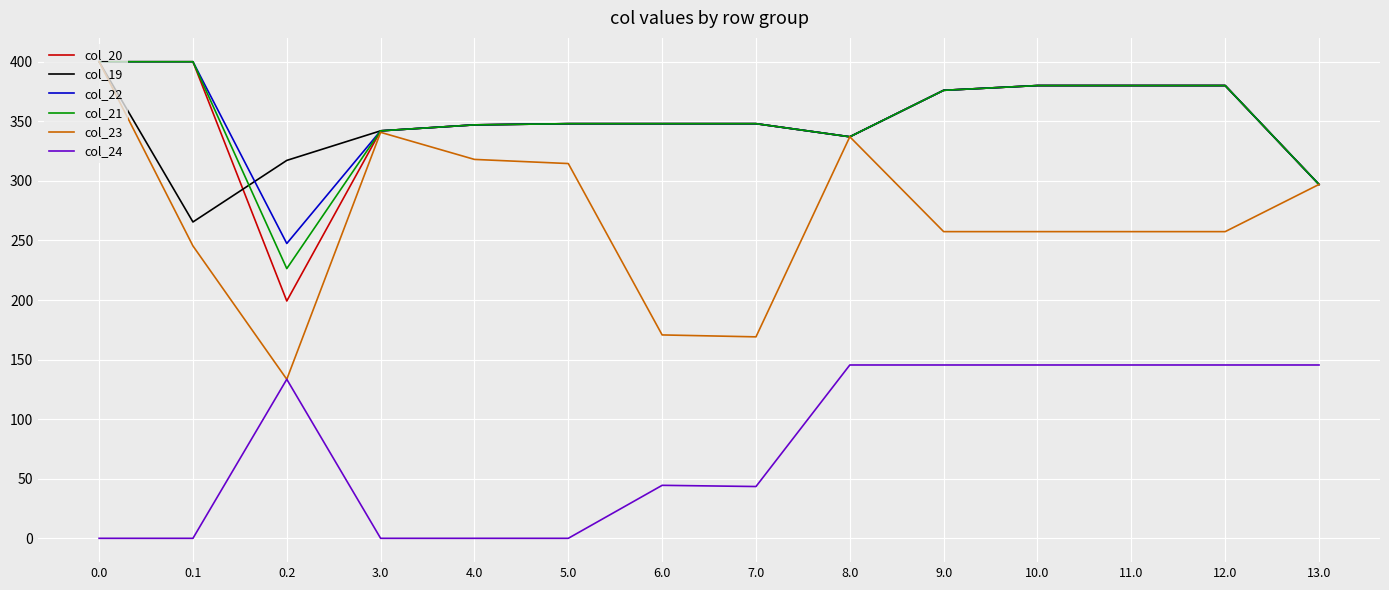

What position from the right is 12.0?

2